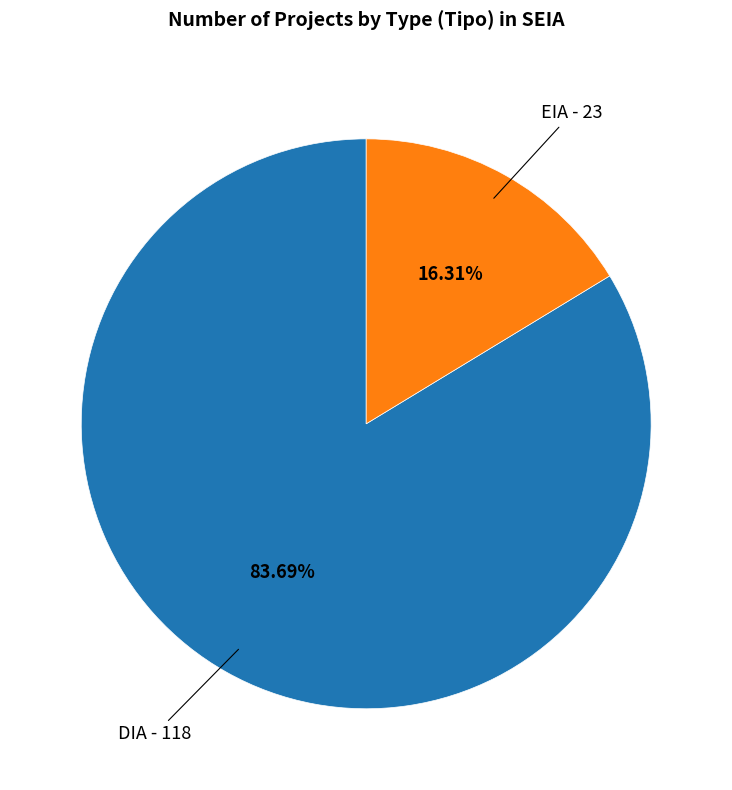

Does any single category account for the majority?

Yes